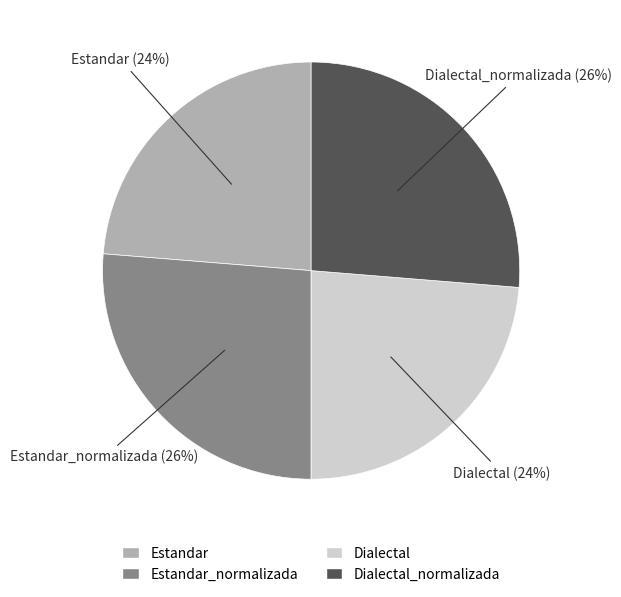

To the nearest percent, what portion does Estandar_normalizada represent?

26%